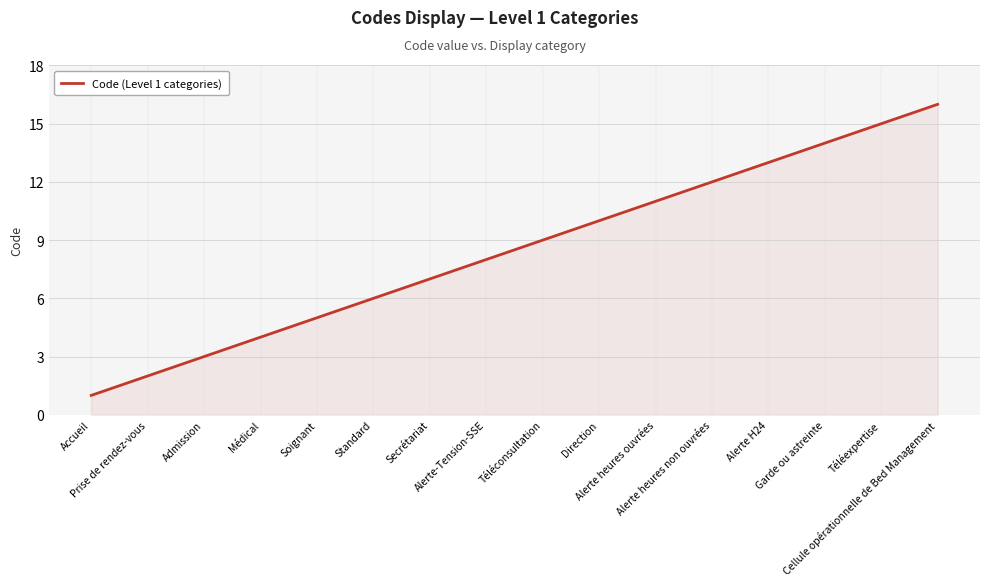

What is the smallest value displayed?

1